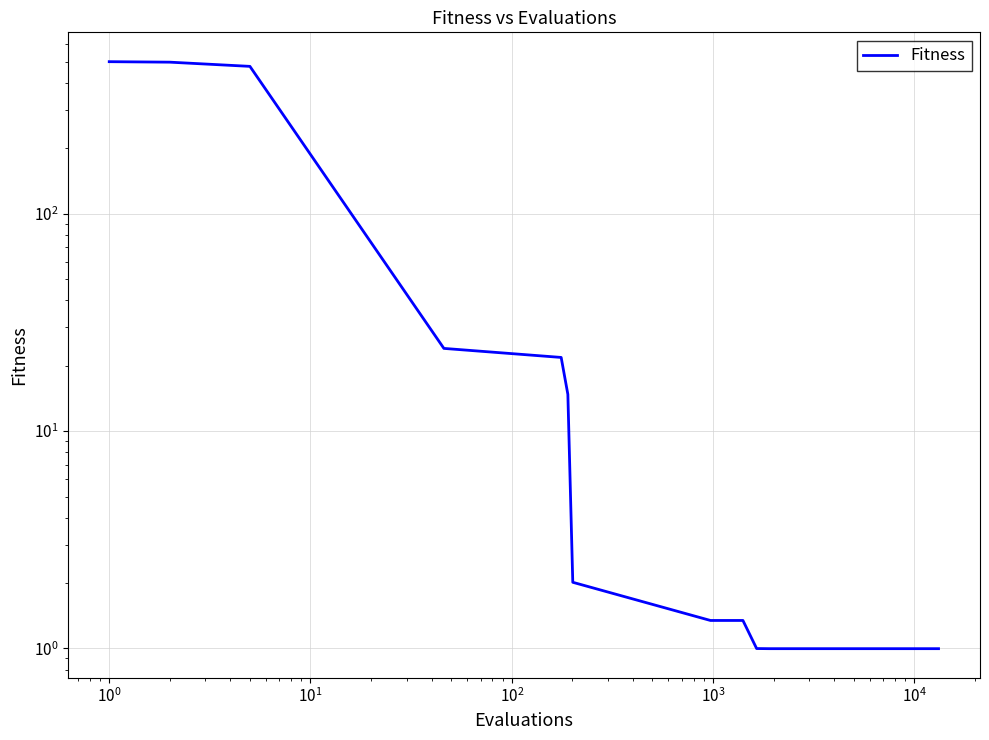

What is the sum of all values?

1555.5